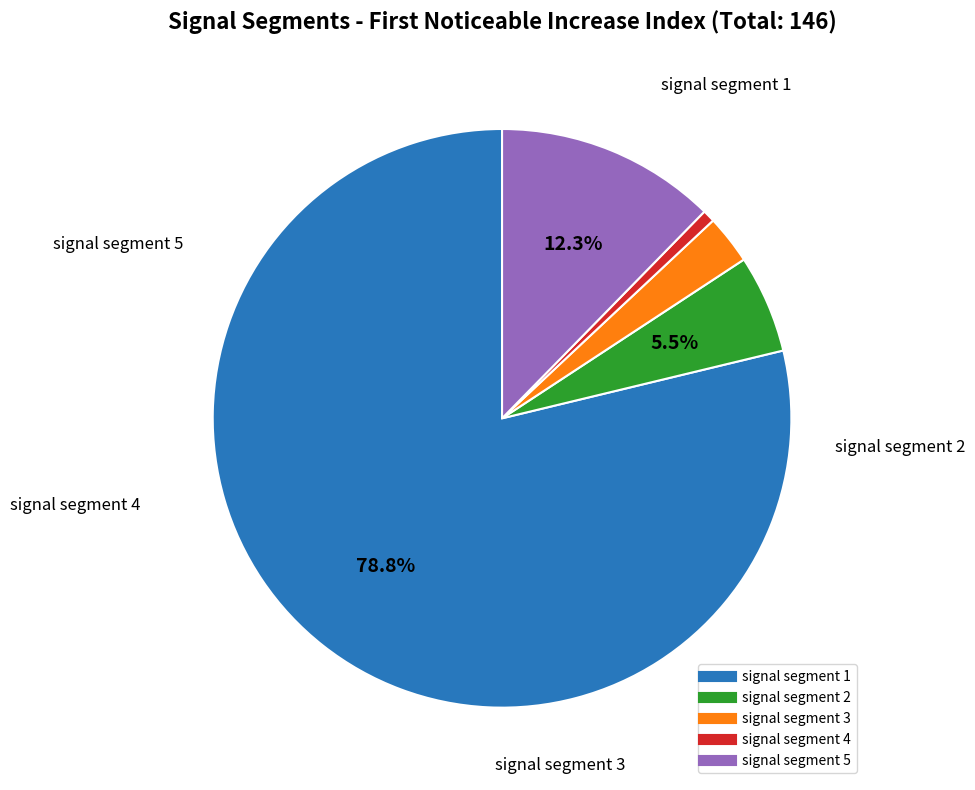

To the nearest percent, what percentage of the pie is signal segment 3?

3%